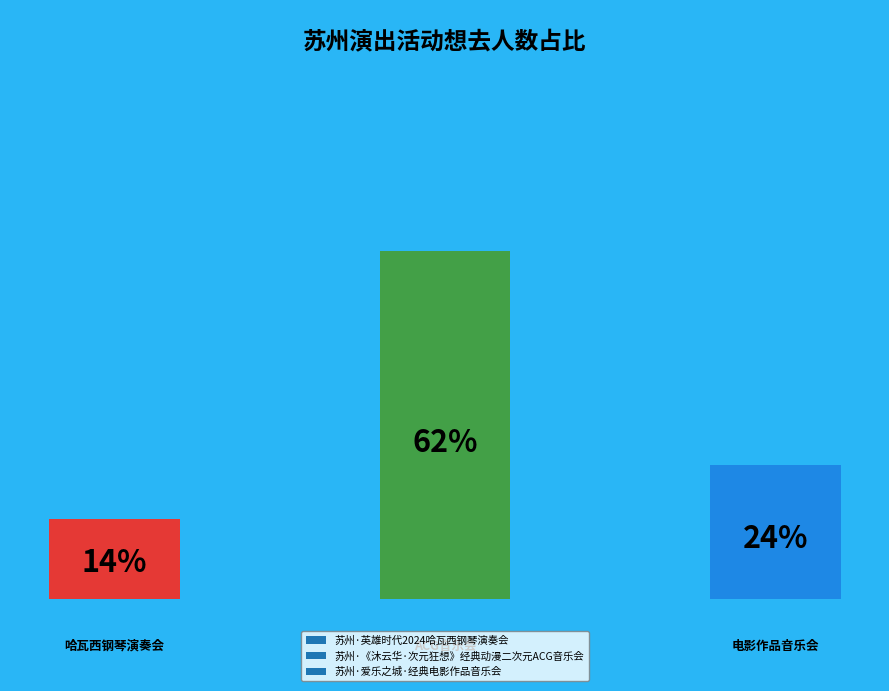

Which slice is the largest?

苏州·《沐云华·次元狂想》经典动漫二次元ACG音乐会